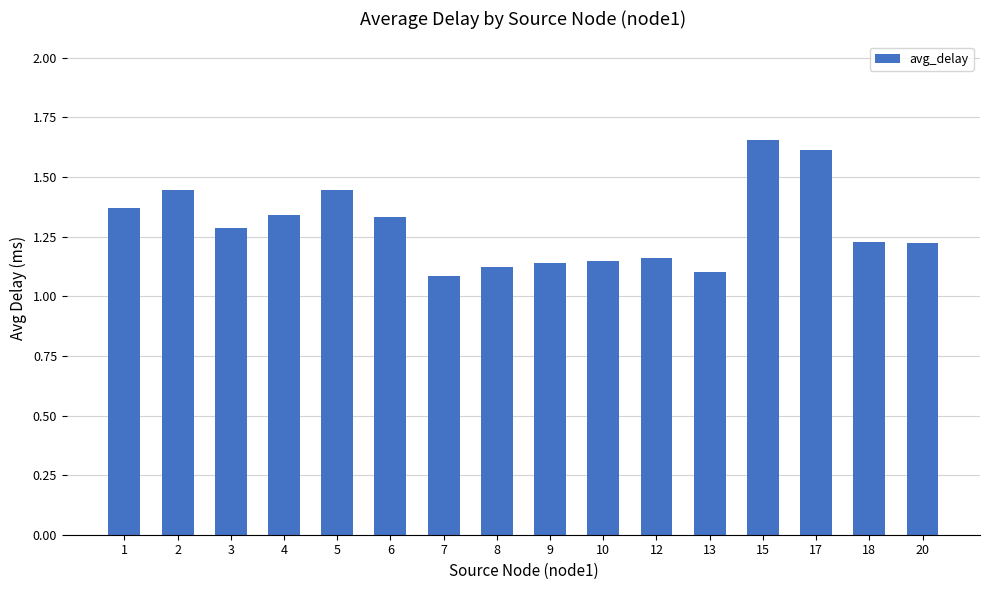

At which category does the chart reach its peak across all series?

15